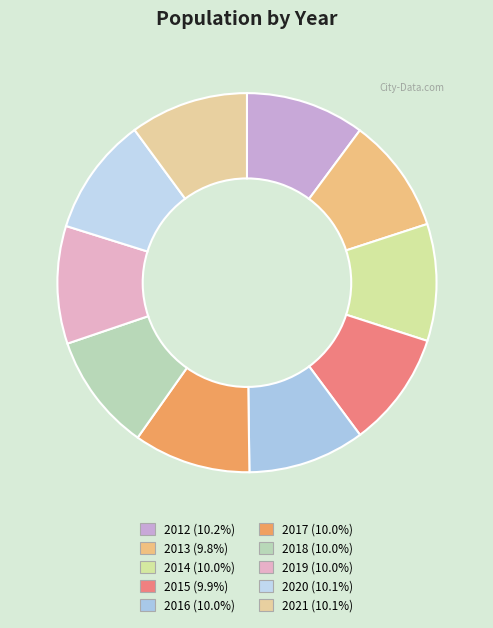

What is the smallest slice in the pie chart?

2013